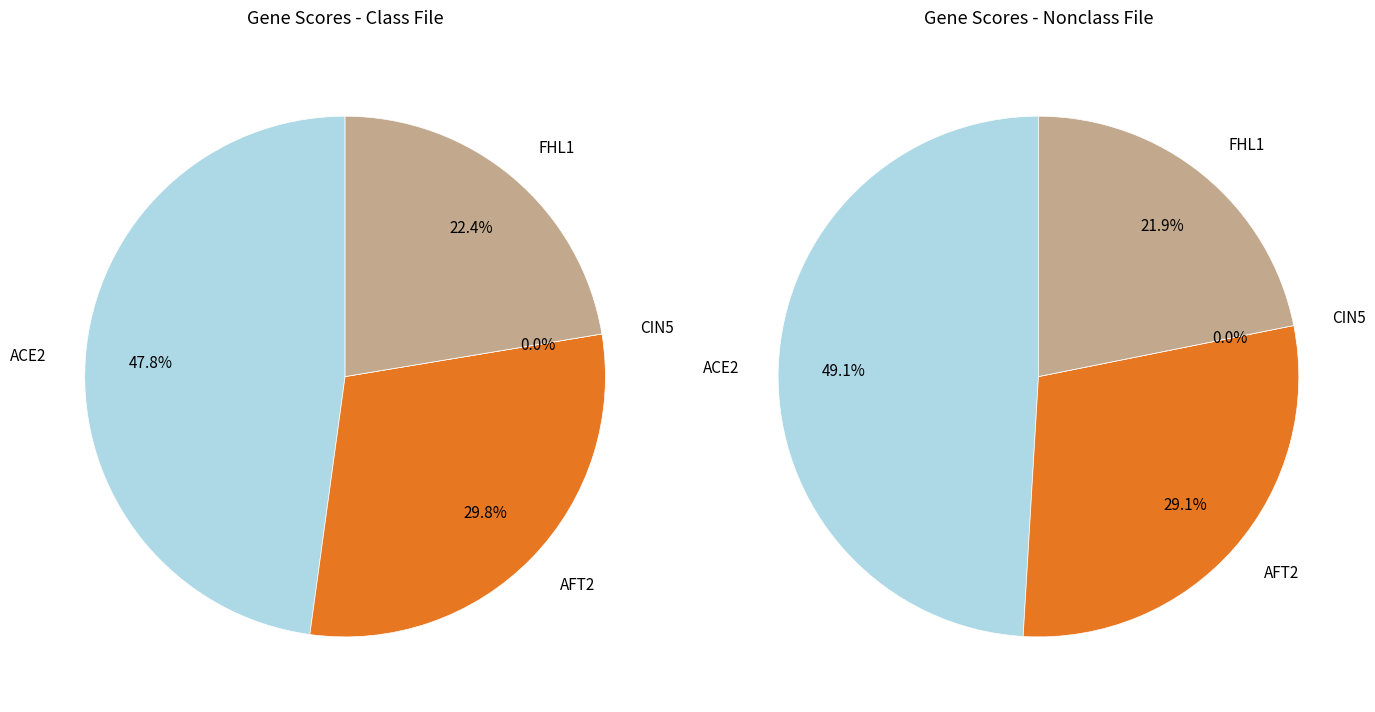

True or false: AFT2 accounts for 30% of the total.

True